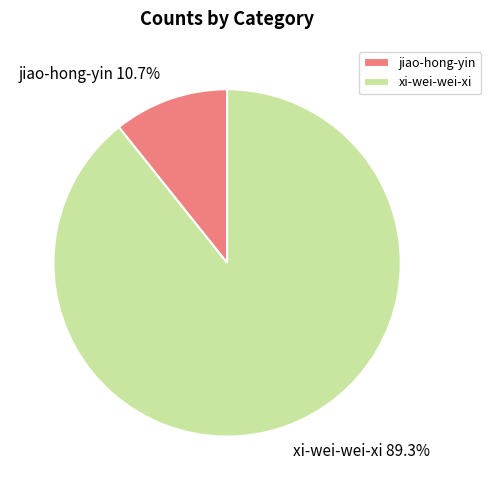

To the nearest percent, what is the average slice percentage?

50%